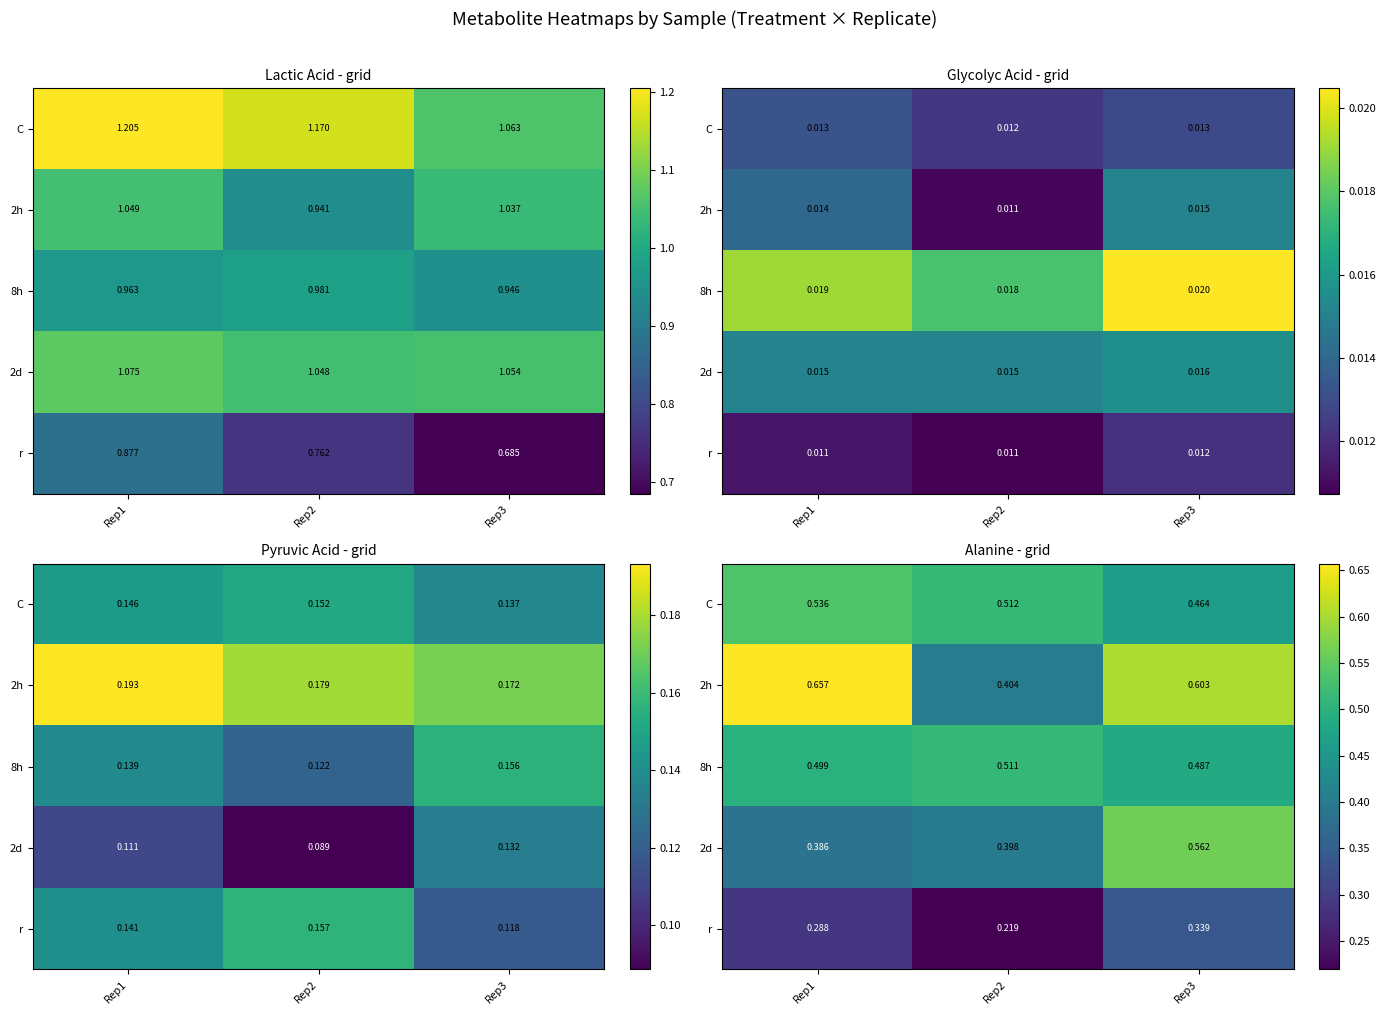

What value does the 2h series have at Rep2?

0.4